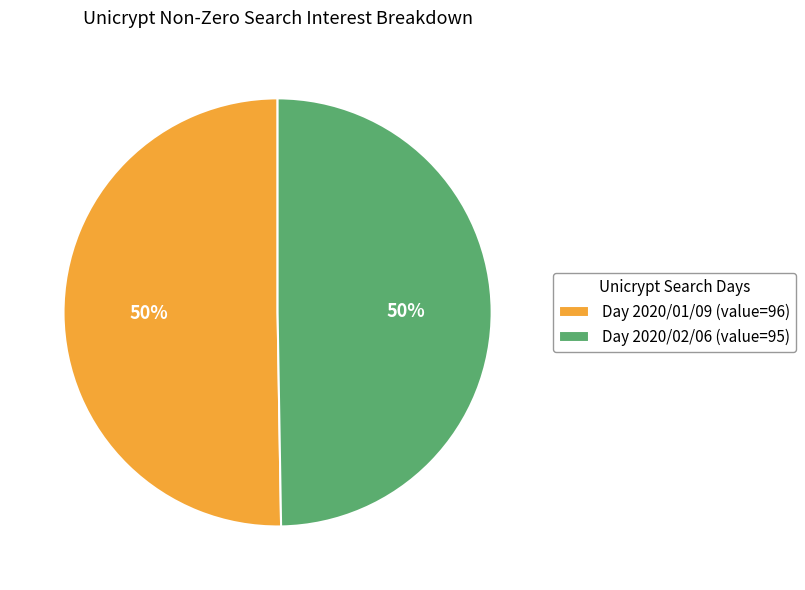

What is the ratio of the value at Day 2020/02/06 (value=95) to the value at Day 2020/01/09 (value=96)?

1.0